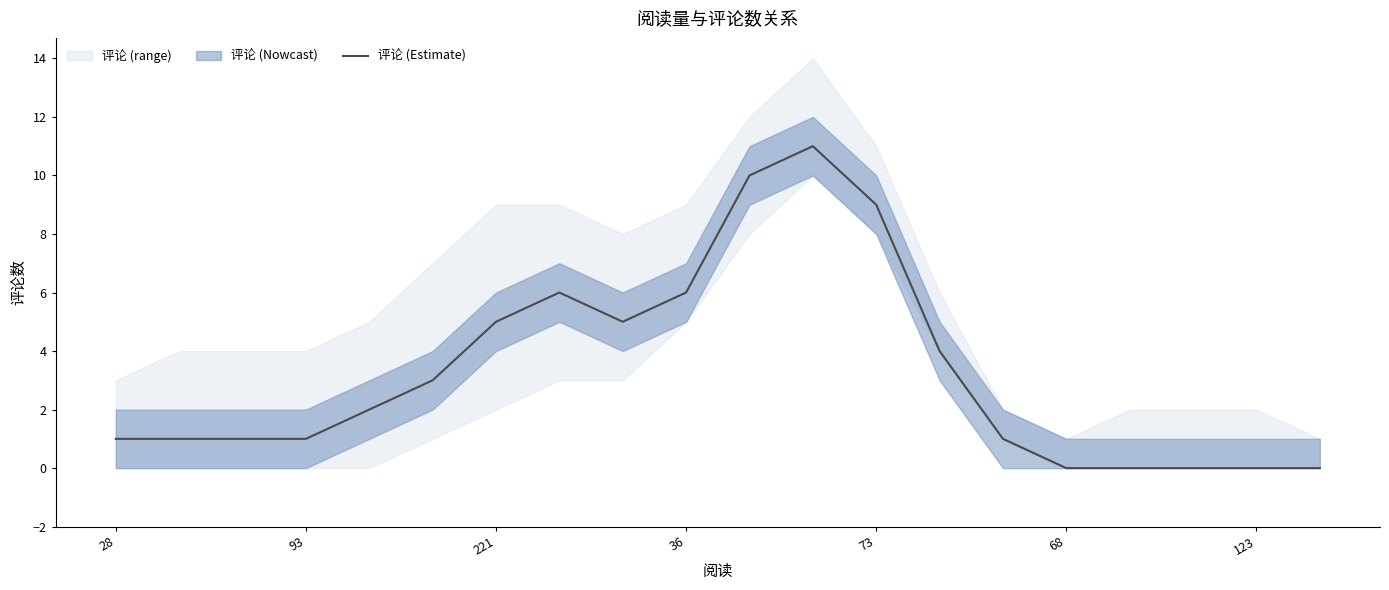

What is the highest value of the 评论 (Estimate) series?

11